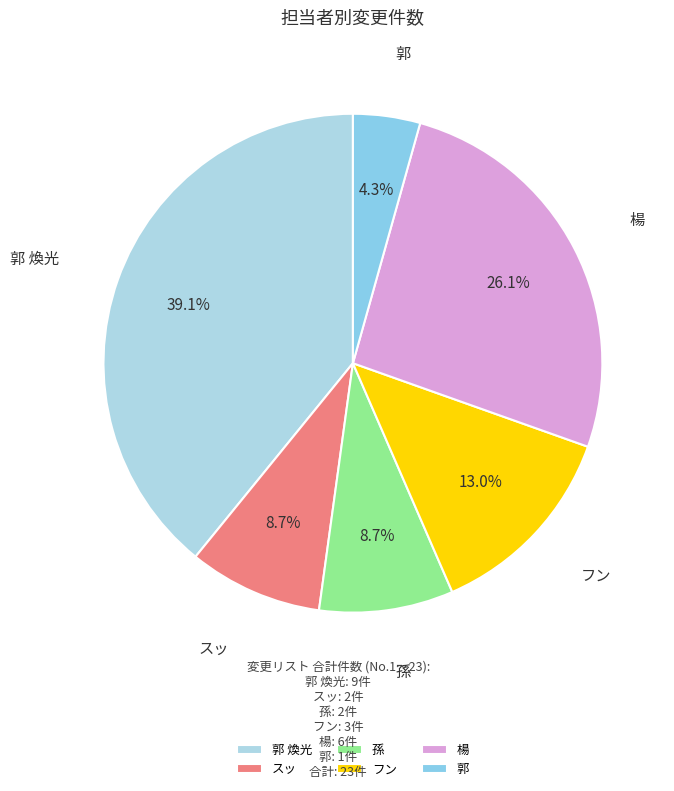

How much of the chart is everything except スッ?

91.3%